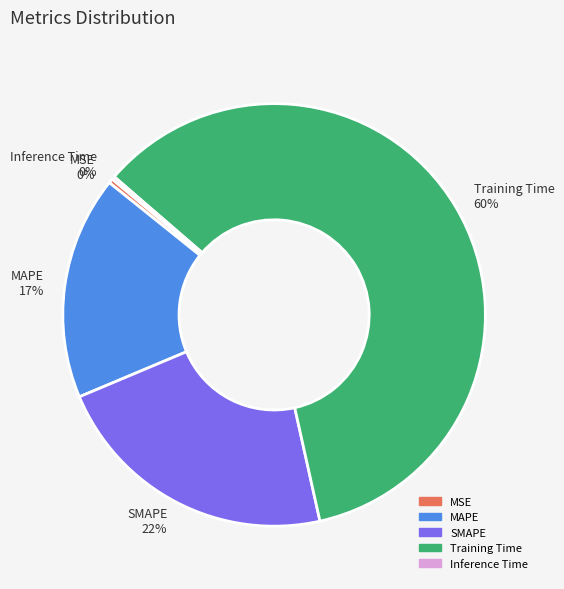

What percentage is the SMAPE slice, to the nearest percent?

22%